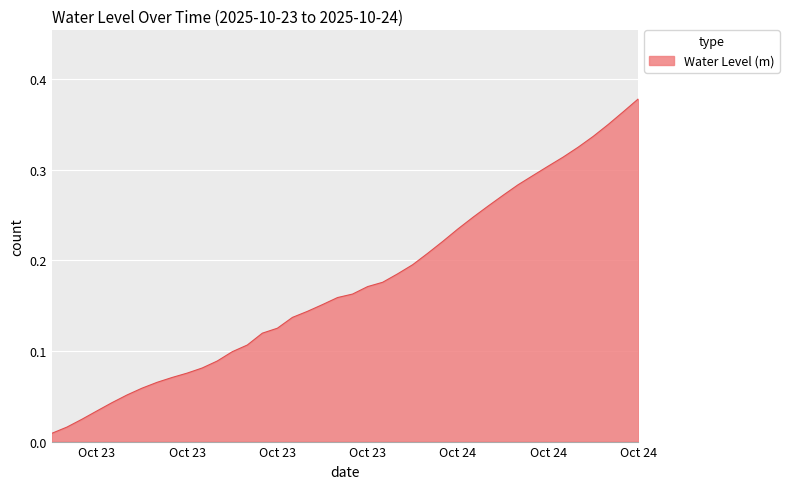

What is the maximum value shown in the chart?

0.4